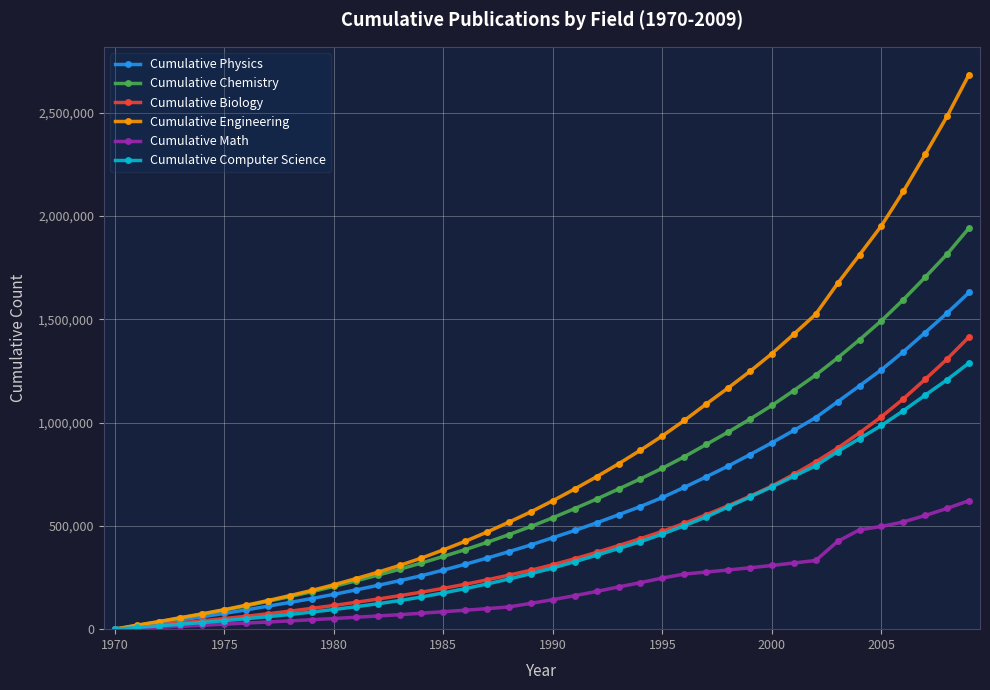

Rank the series by their maximum value, from lowest to highest.

Cumulative Math, Cumulative Computer Science, Cumulative Biology, Cumulative Physics, Cumulative Chemistry, Cumulative Engineering